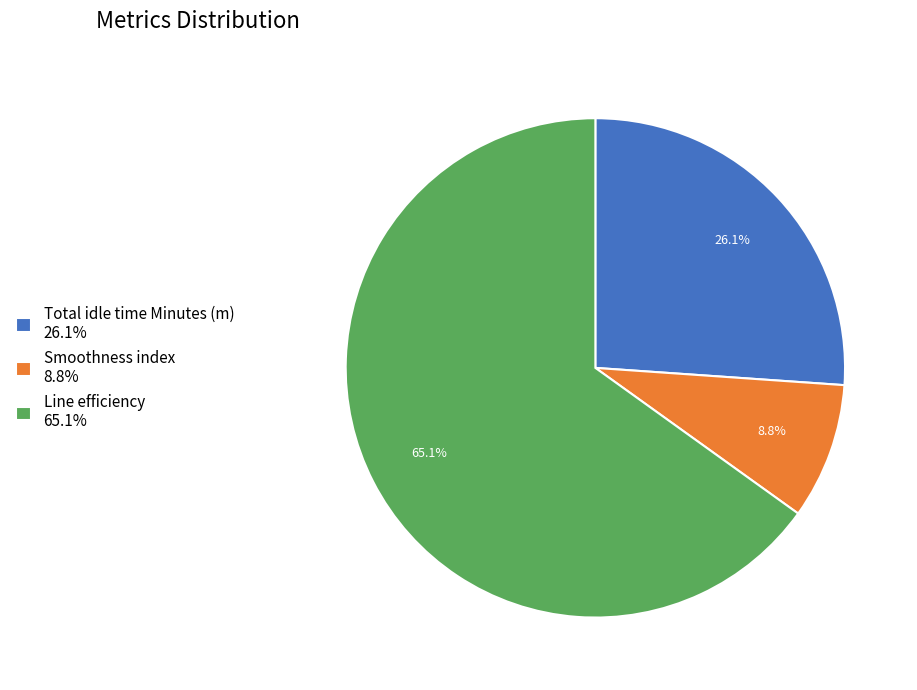

To the nearest percent, what portion does Line efficiency represent?

65%